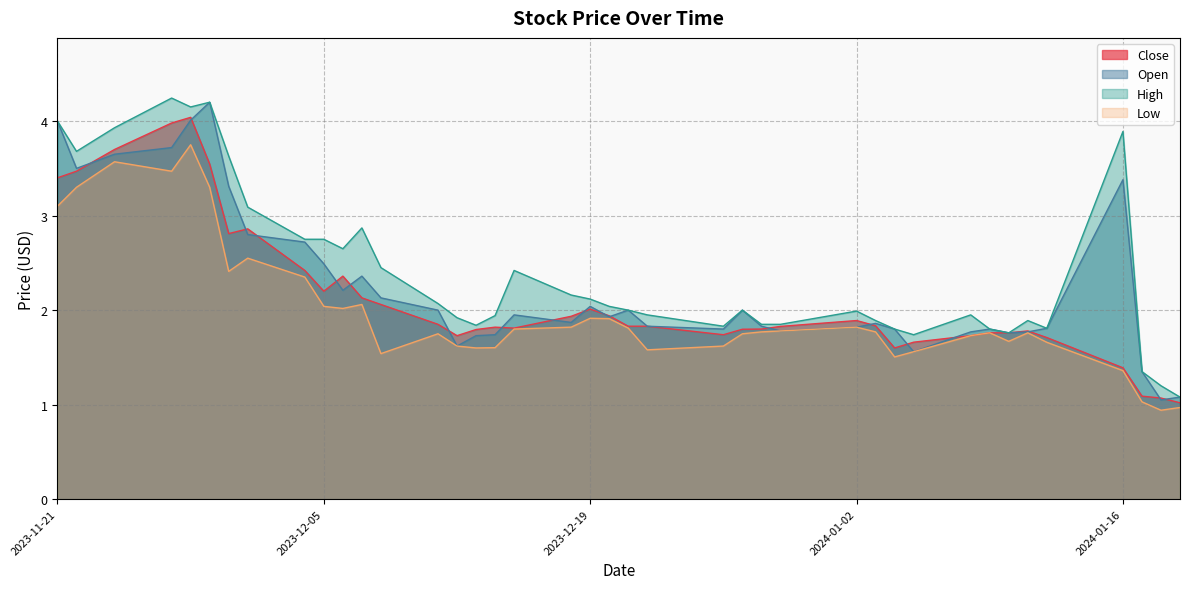

At which category is the sum across all series the highest?

2023-11-28